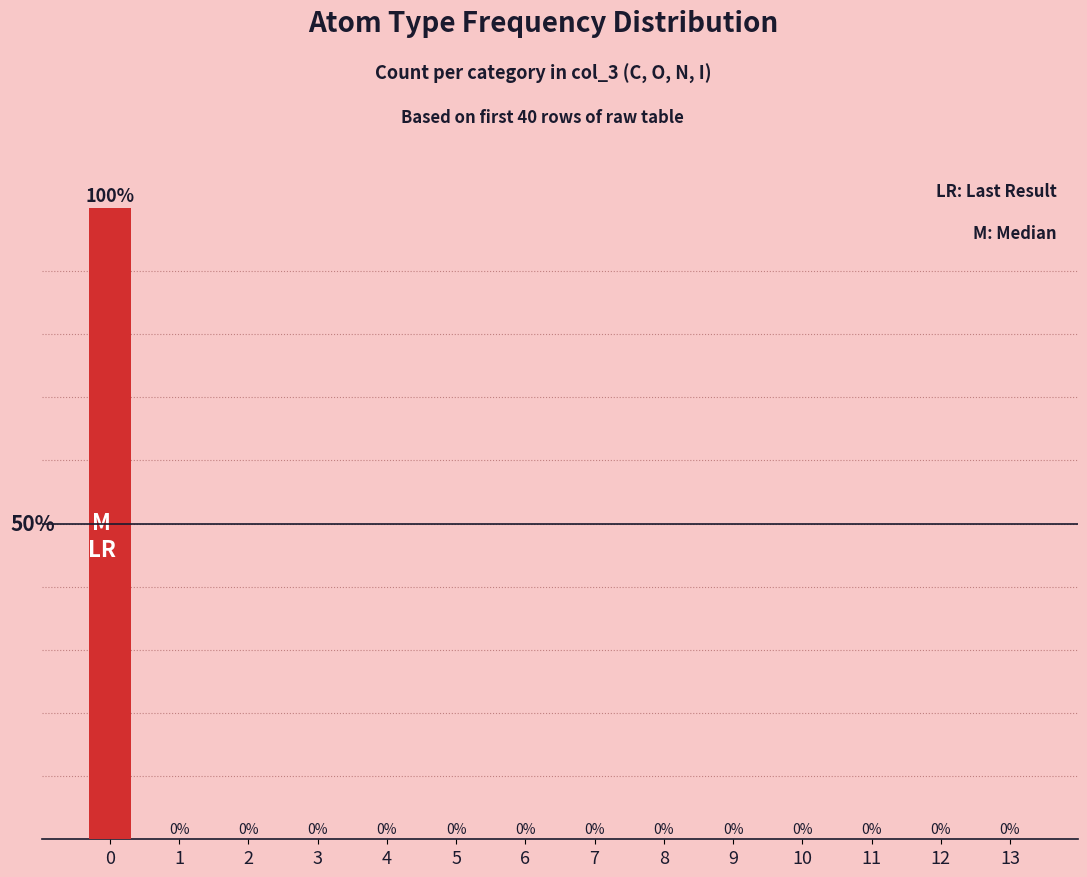

List the labels in order of value, largest first.

0, 1, 2, 3, 4, 5, 6, 7, 8, 9, 10, 11, 12, 13